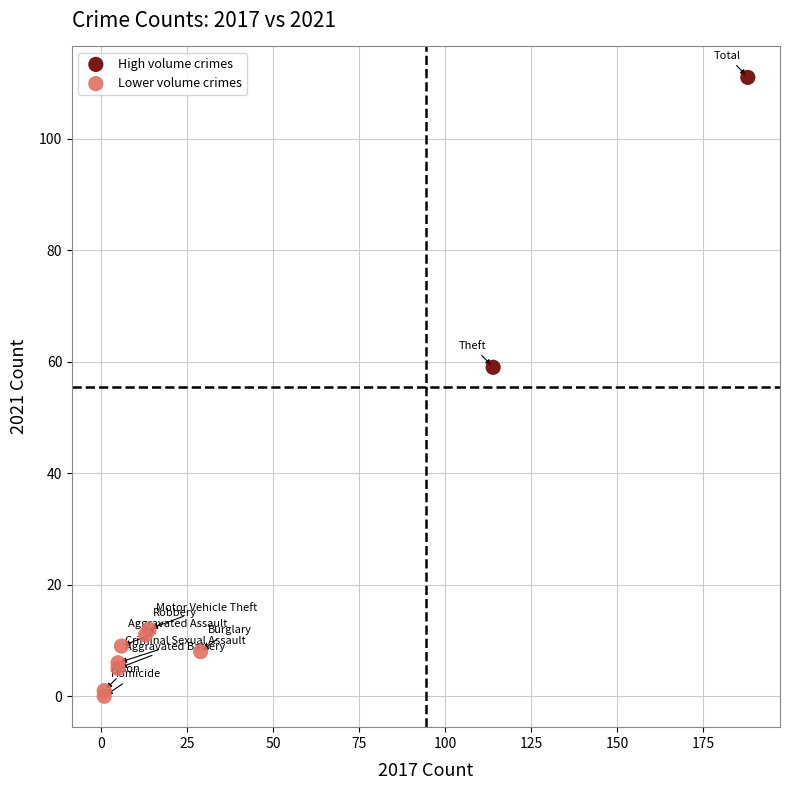

What are all the series names shown in the legend?

High volume crimes, Lower volume crimes